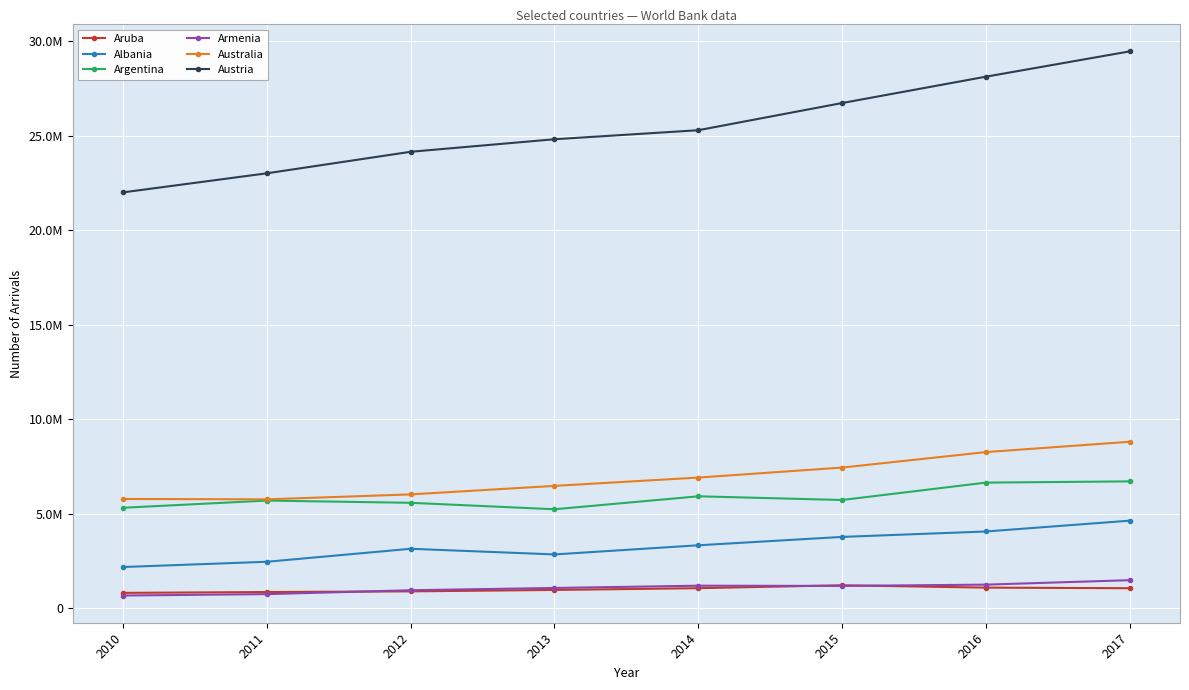

Is this an area chart (filled region under the line)?

No